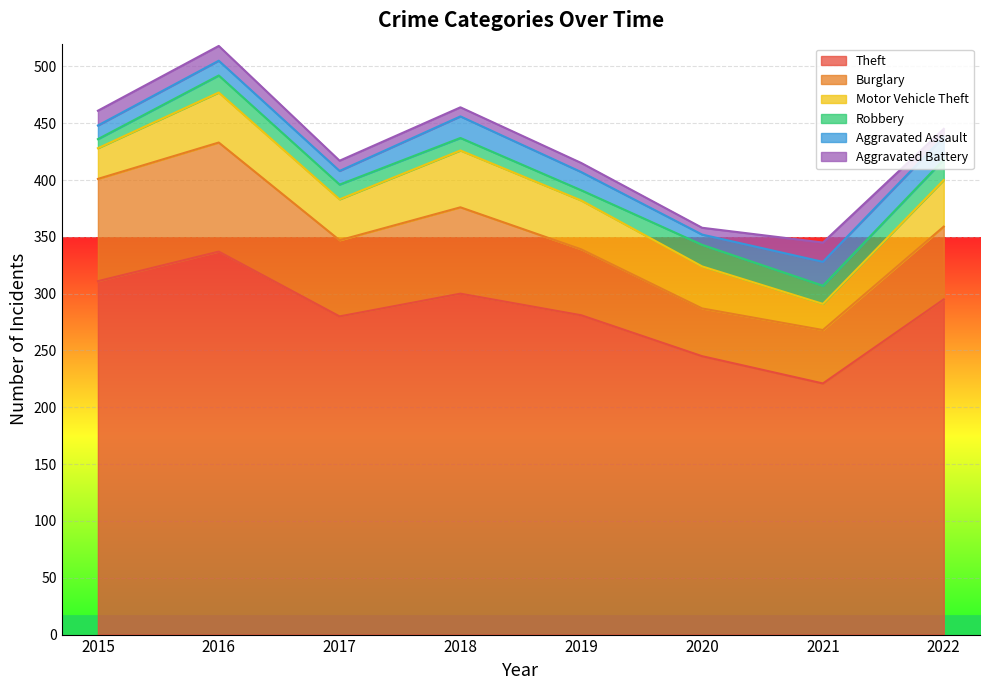

Reading right to left, list all the values displayed in this chart.

Theft: 2022=295	2021=221	2020=245	2019=281	2018=300	2017=280	2016=337	2015=311
Burglary: 2022=64	2021=47	2020=42	2019=58	2018=76	2017=67	2016=96	2015=90
Motor Vehicle Theft: 2022=41	2021=23	2020=37	2019=43	2018=50	2017=36	2016=44	2015=27
Robbery: 2022=18	2021=16	2020=19	2019=9	2018=11	2017=13	2016=15	2015=8
Aggravated Assault: 2022=20	2021=21	2020=9	2019=16	2018=19	2017=12	2016=13	2015=12
Aggravated Battery: 2022=7	2021=17	2020=6	2019=8	2018=8	2017=9	2016=13	2015=13